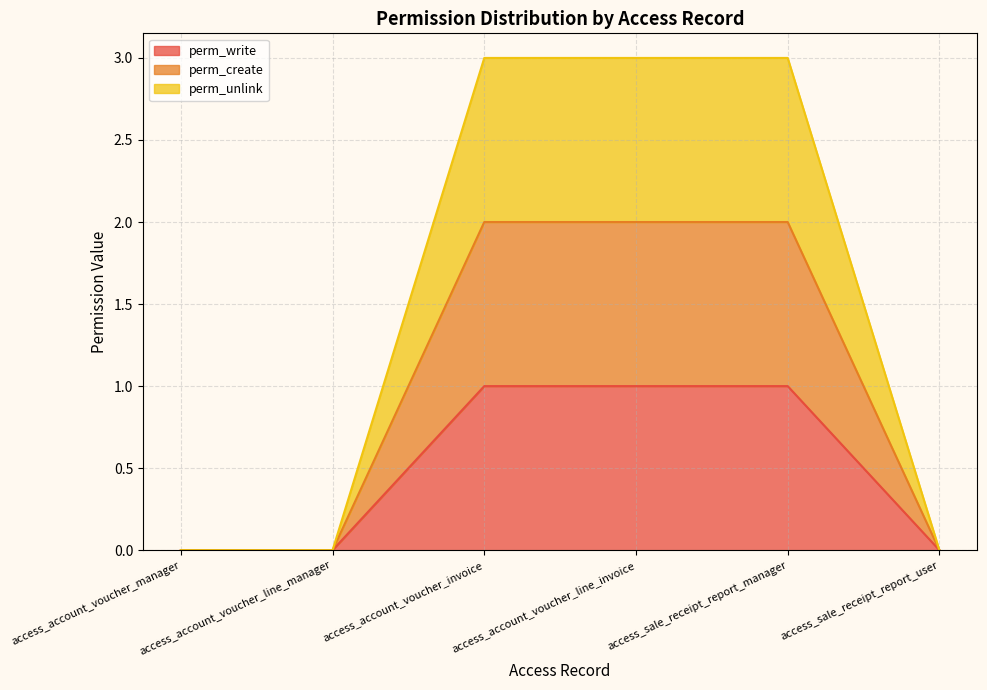

True or false: perm_write and perm_create cross at least once.

False